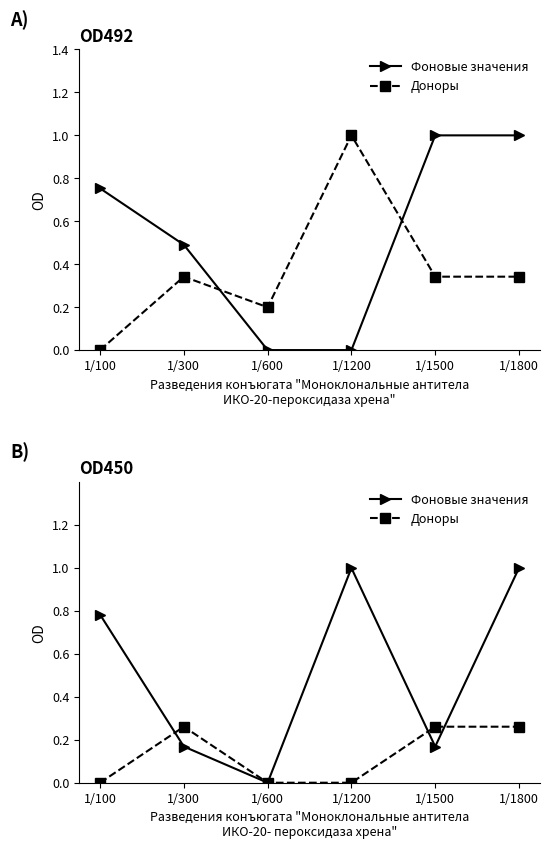

Which category has the lowest value in the Доноры series?

1/100